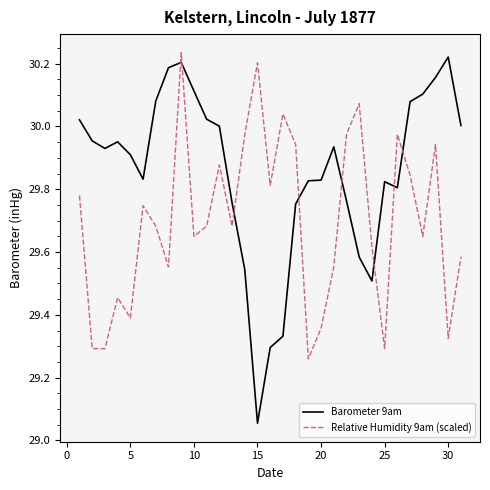

Which series has the largest total across all categories?

Barometer 9am